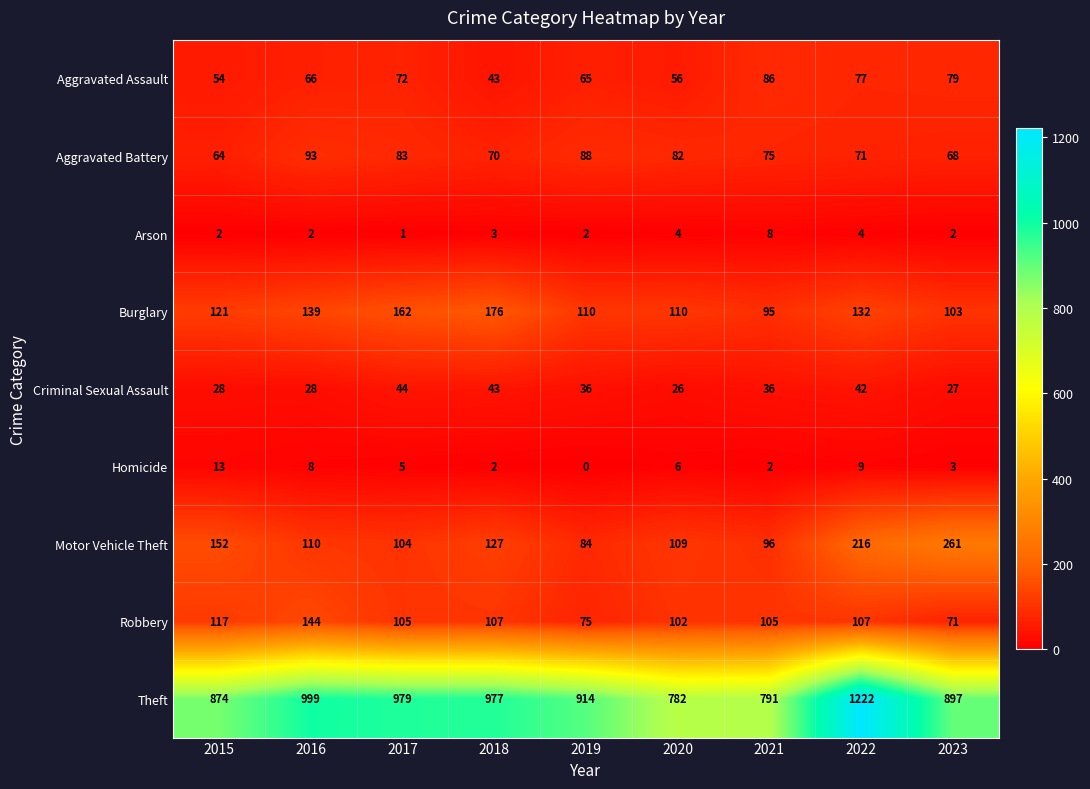

At 2021, list the series in order from largest to smallest.

Theft, Robbery, Motor Vehicle Theft, Burglary, Aggravated Assault, Aggravated Battery, Criminal Sexual Assault, Arson, Homicide